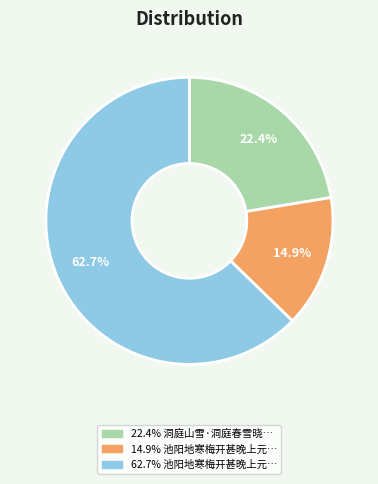

Is there any slice that represents more than half of the pie?

Yes